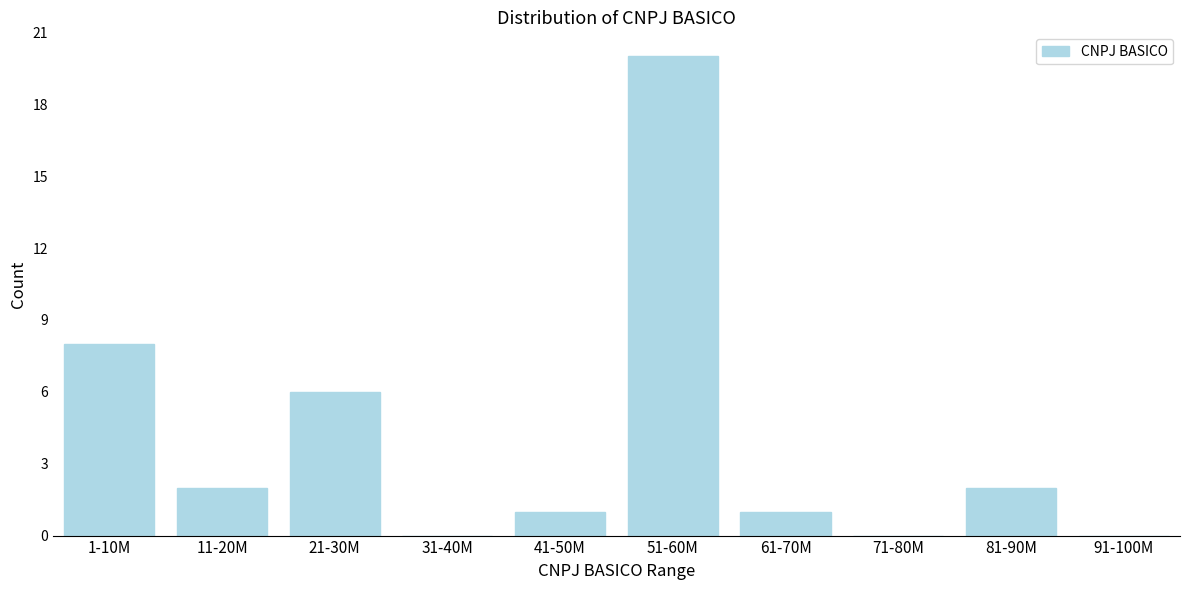

Where is the data nearest to the value 10?

1-10M